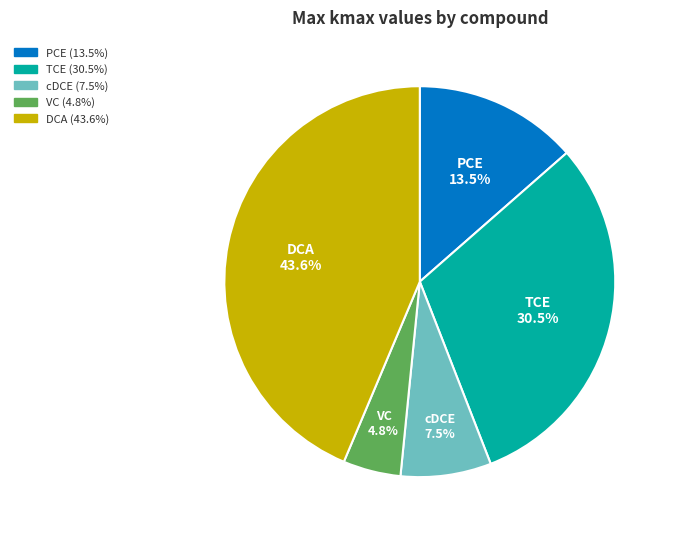

Approximately how many times larger is the value at VC compared to DCA?

0.1